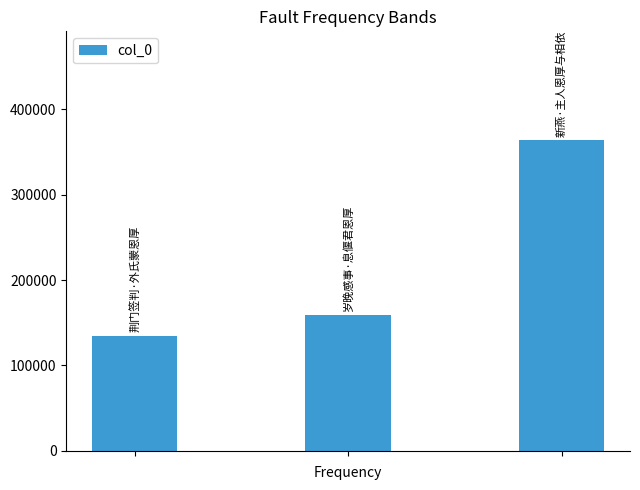

What is the maximum value shown in the chart?

364009